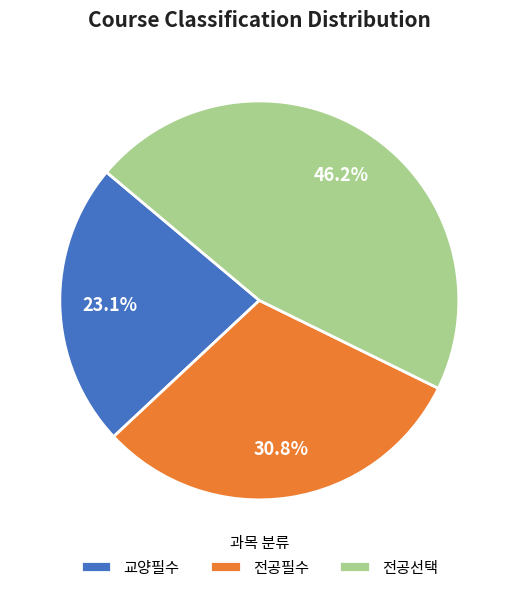

To the nearest percent, what percentage of the pie is 전공필수?

31%